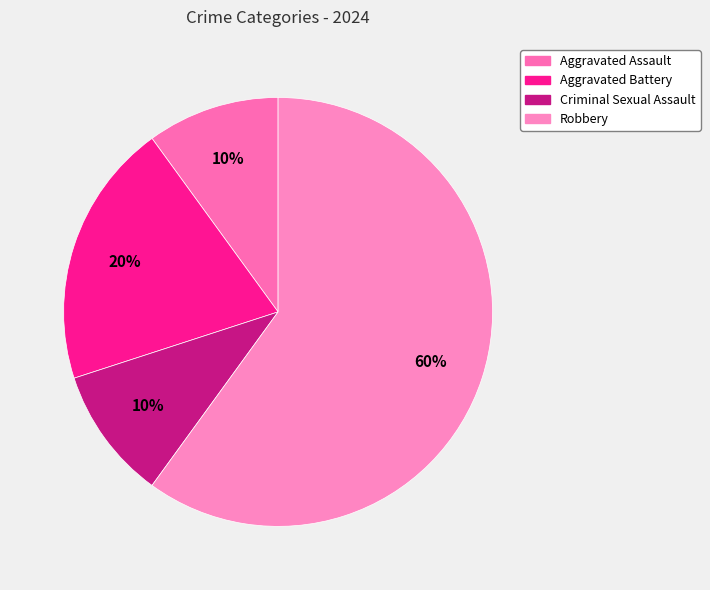

Is Robbery the majority of the pie?

Yes